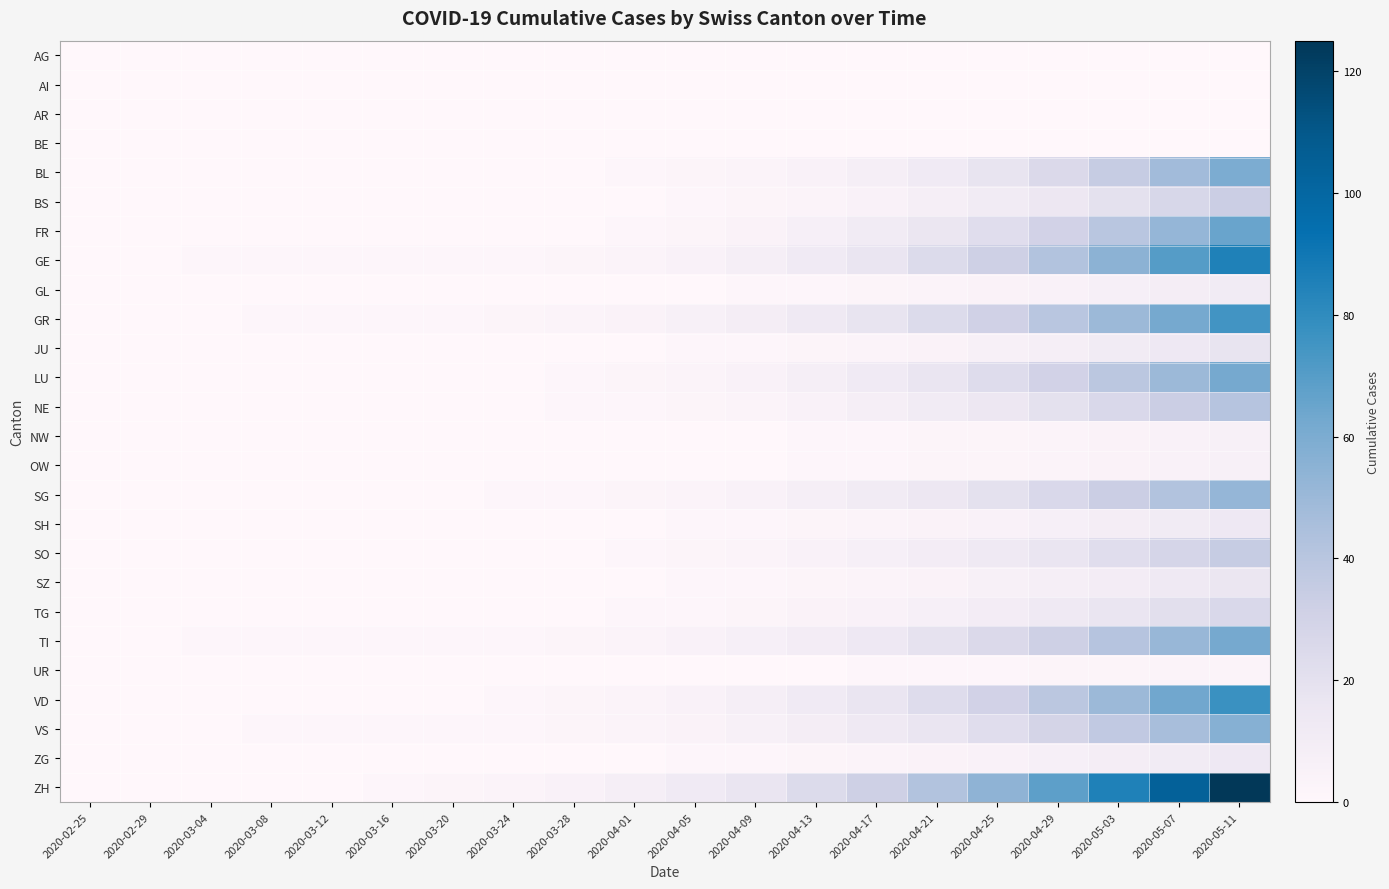

At how many categories does at least one series exceed 42?

5